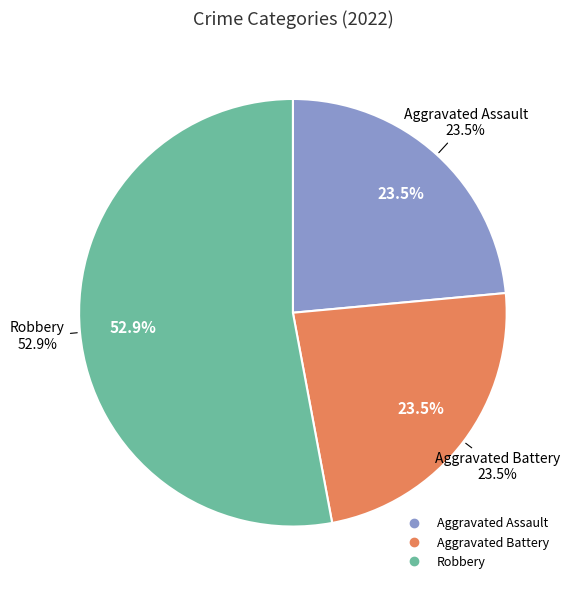

To the nearest percent, what is the difference between the Aggravated Battery and Robbery slice percentages?

29%